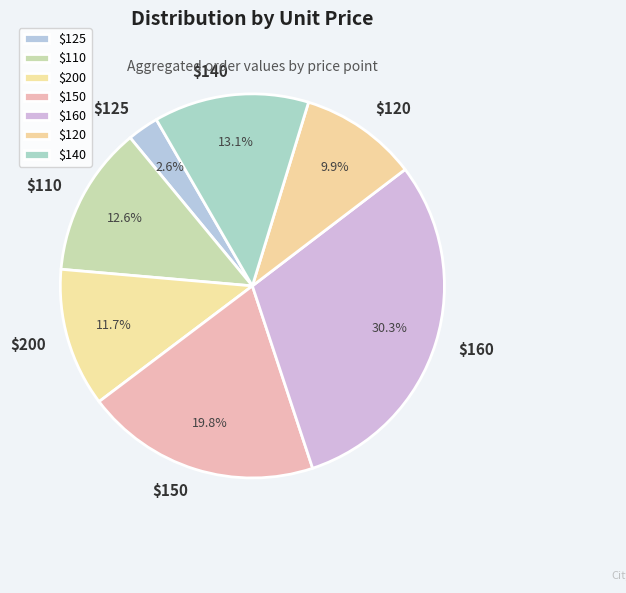

Does any single category account for the majority?

No